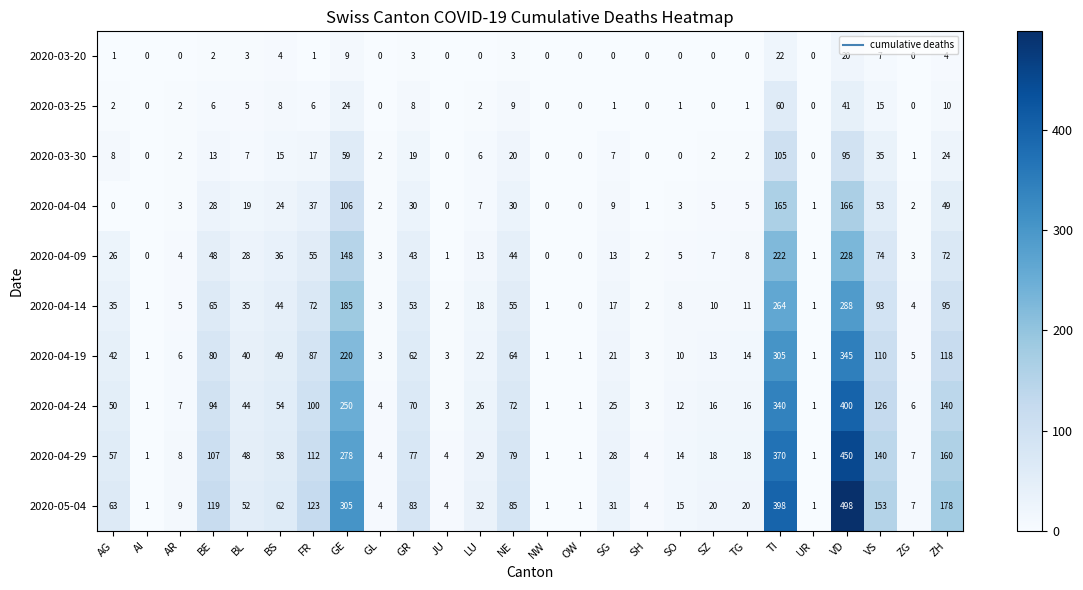

Which series changed the most between AR and GR?

2020-05-04